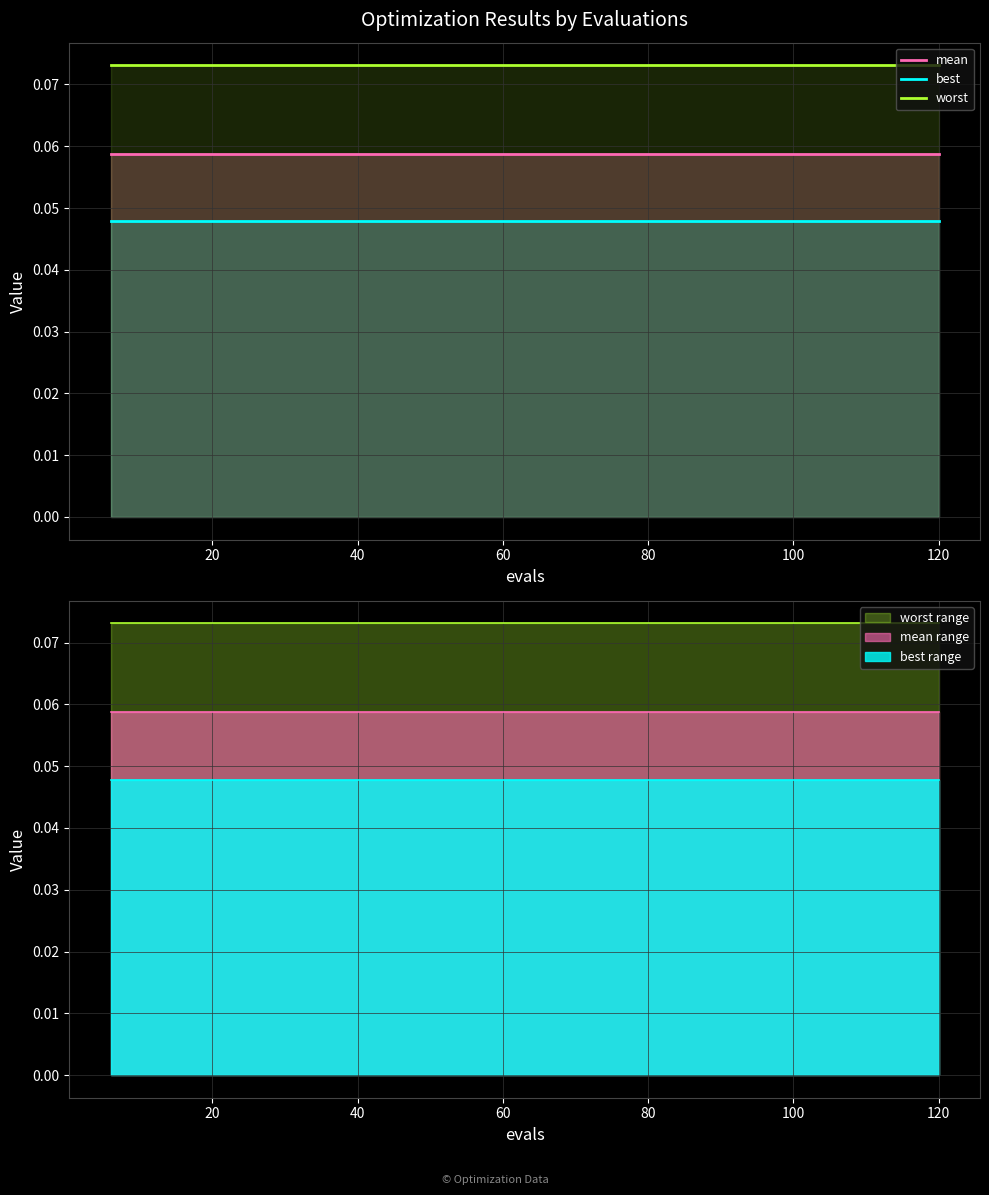

True or false: mean and best intersect in this chart.

False